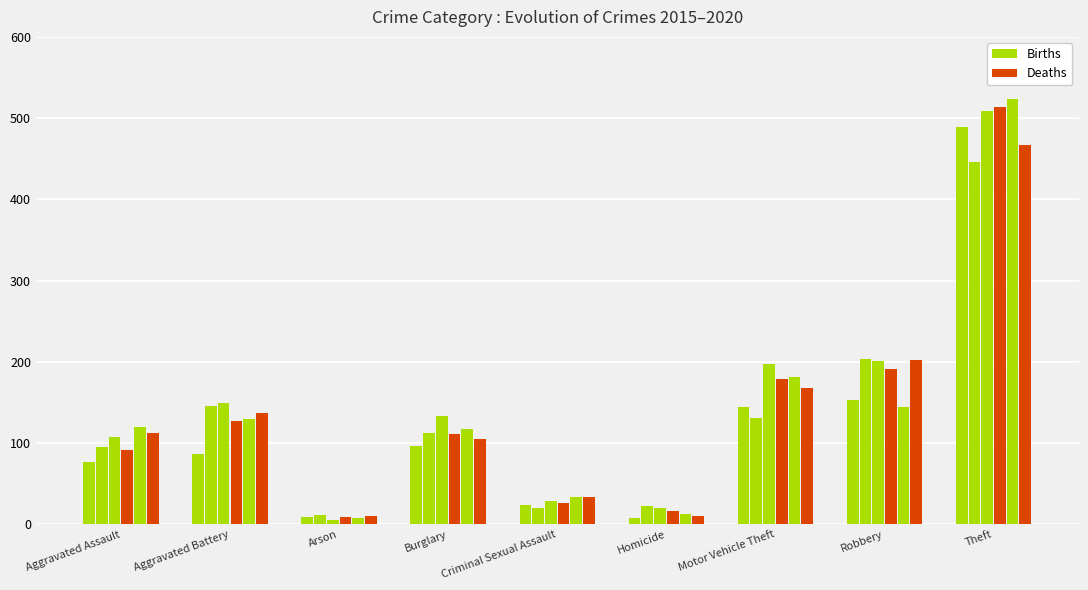

Reading left to right, extract all data points from this chart.

2015: Aggravated Assault=77	Aggravated Battery=87	Arson=9	Burglary=96	Criminal Sexual Assault=24	Homicide=8	Motor Vehicle Theft=145	Robbery=153	Theft=489
2016: Aggravated Assault=95	Aggravated Battery=146	Arson=12	Burglary=112	Criminal Sexual Assault=20	Homicide=23	Motor Vehicle Theft=131	Robbery=204	Theft=446
2017: Aggravated Assault=108	Aggravated Battery=149	Arson=5	Burglary=133	Criminal Sexual Assault=29	Homicide=20	Motor Vehicle Theft=198	Robbery=201	Theft=509
2018: Aggravated Assault=92	Aggravated Battery=127	Arson=9	Burglary=111	Criminal Sexual Assault=26	Homicide=16	Motor Vehicle Theft=179	Robbery=191	Theft=514
2019: Aggravated Assault=120	Aggravated Battery=130	Arson=8	Burglary=117	Criminal Sexual Assault=34	Homicide=13	Motor Vehicle Theft=181	Robbery=144	Theft=523
2020: Aggravated Assault=112	Aggravated Battery=137	Arson=11	Burglary=105	Criminal Sexual Assault=34	Homicide=10	Motor Vehicle Theft=168	Robbery=202	Theft=467